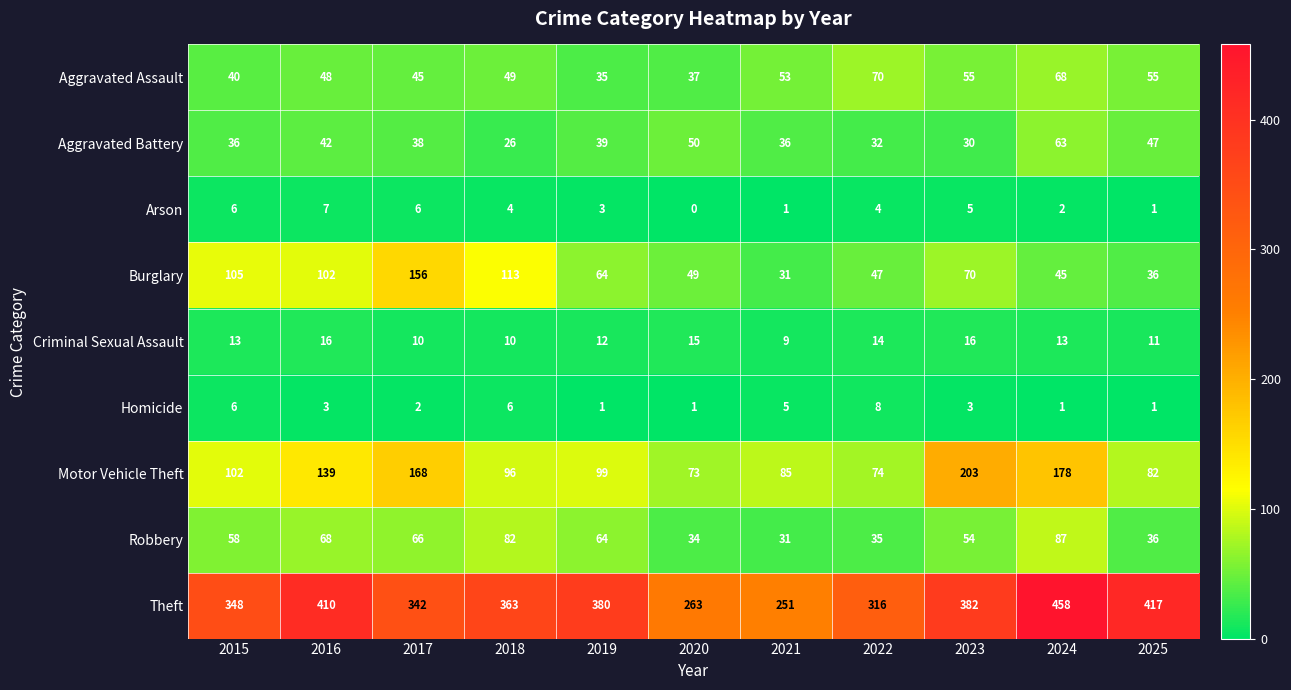

At which label does Theft first exceed 363?

2016